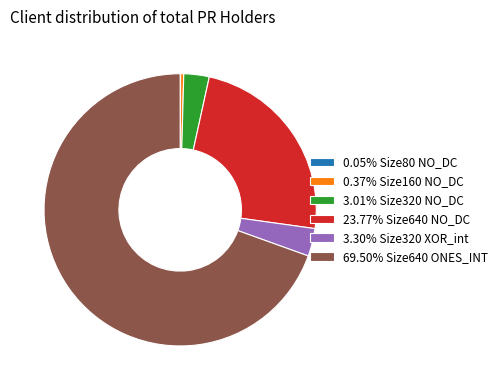

Is 69.50% Size640 ONES_INT the majority of the pie?

Yes